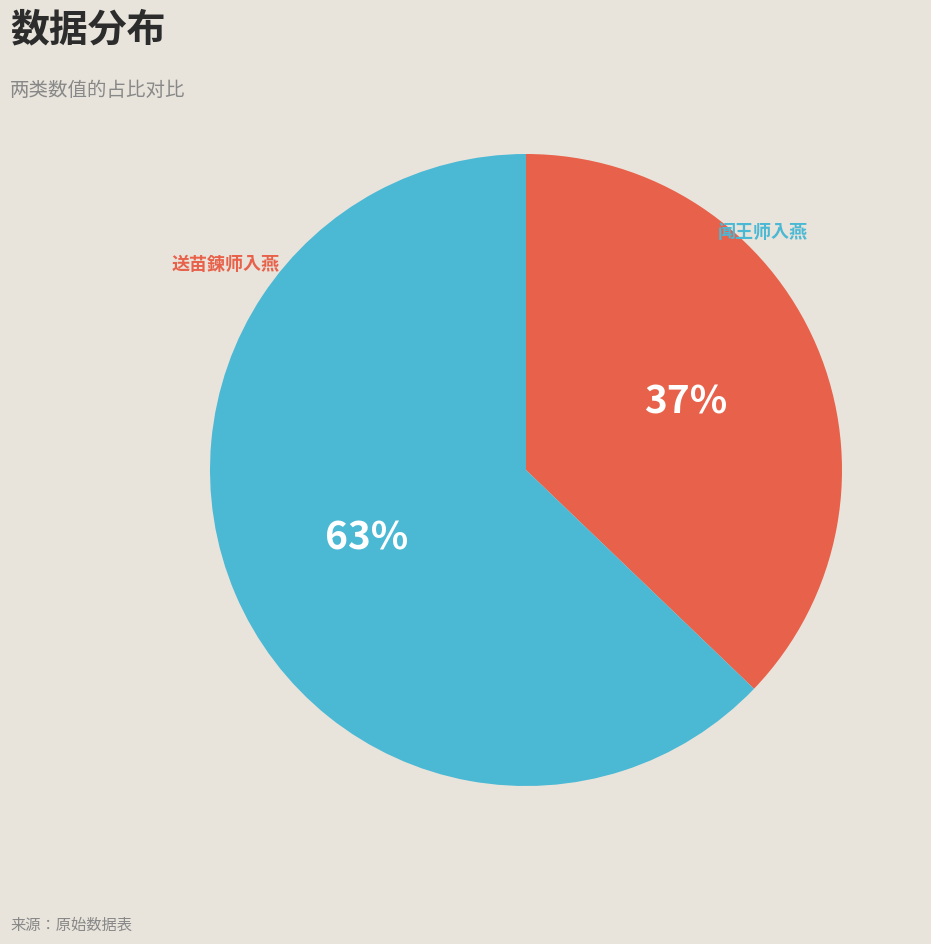

To the nearest percent, what portion does 闻王师入燕 represent?

63%